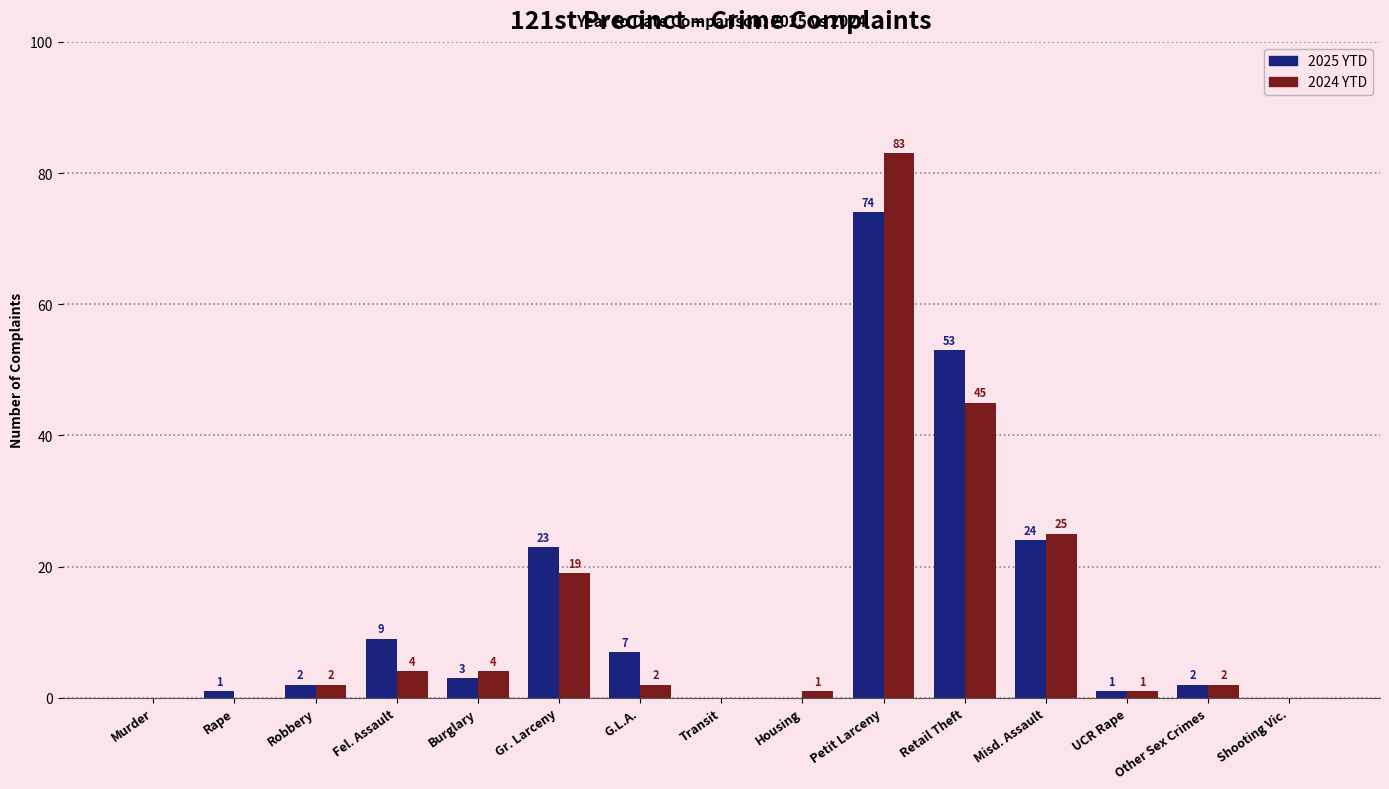

How many groups of bars are there?

15